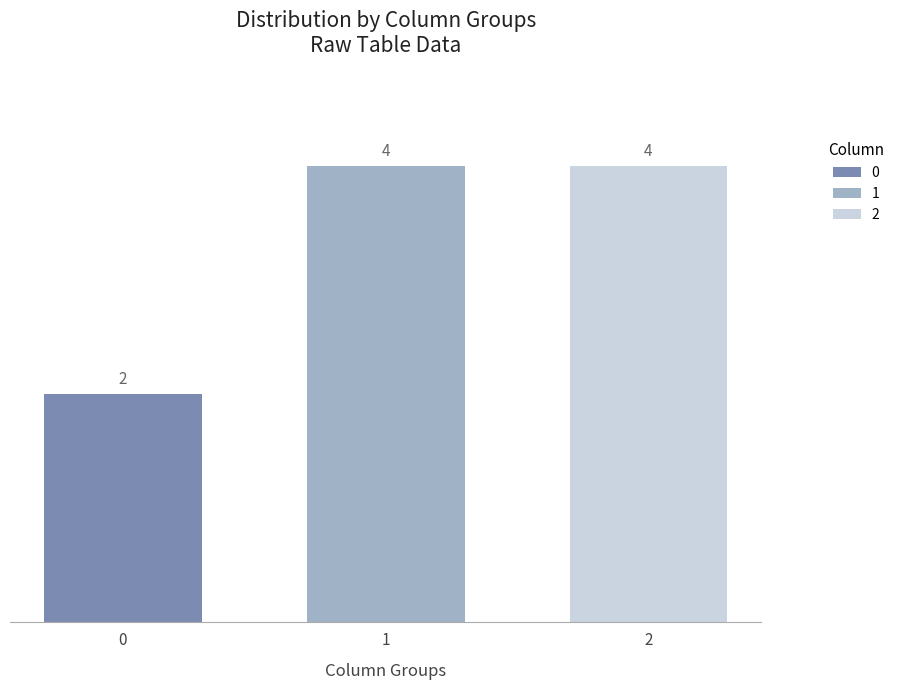

The value at 0 is 1. True or false?

False